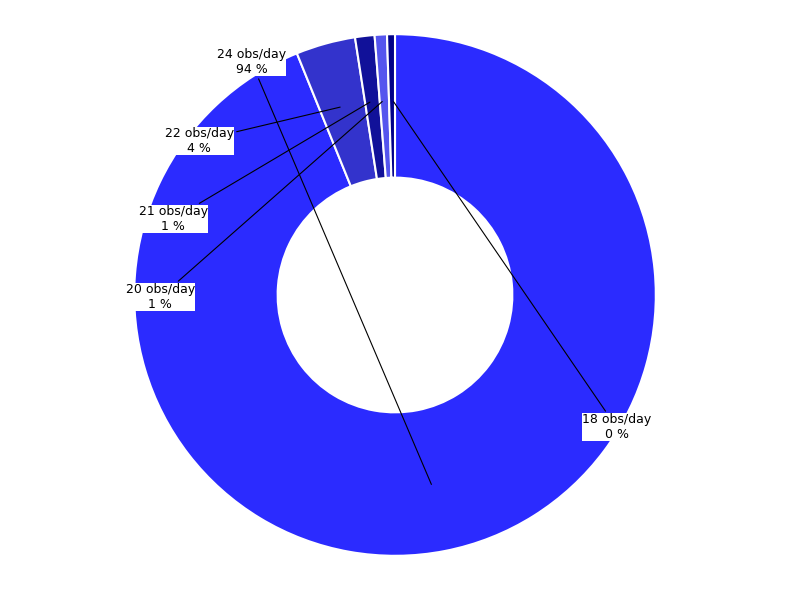

True or false: 21 obs/day accounts for 1% of the total.

True